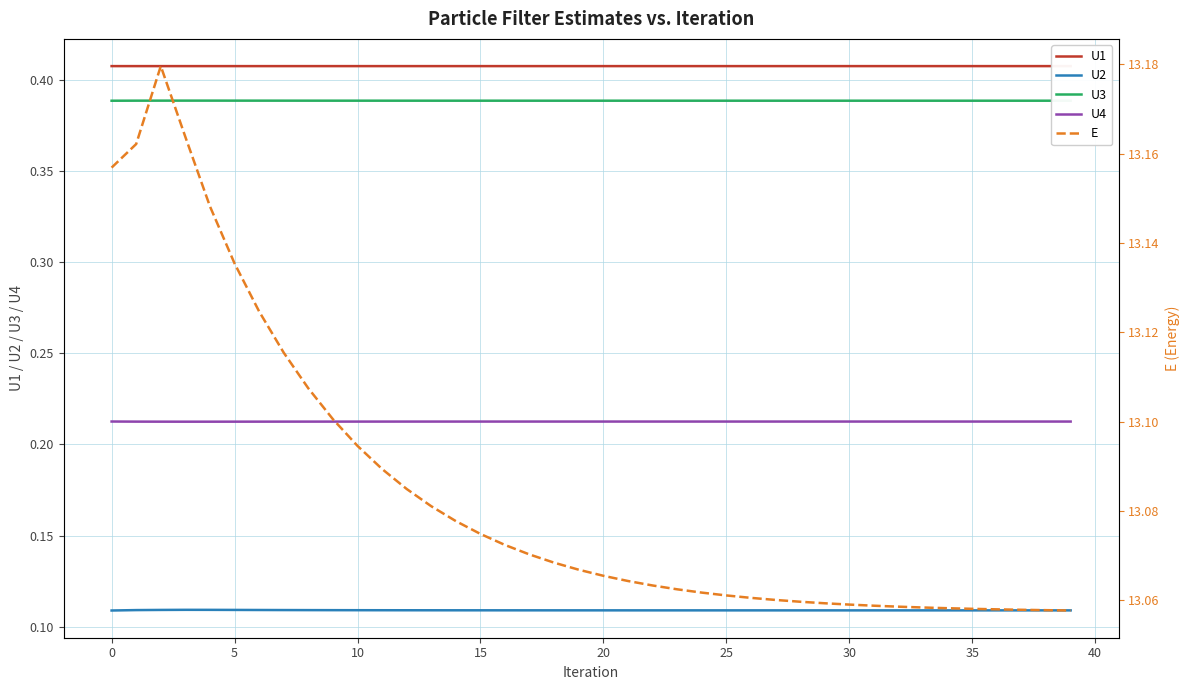

True or false: U1 and U3 intersect in this chart.

False